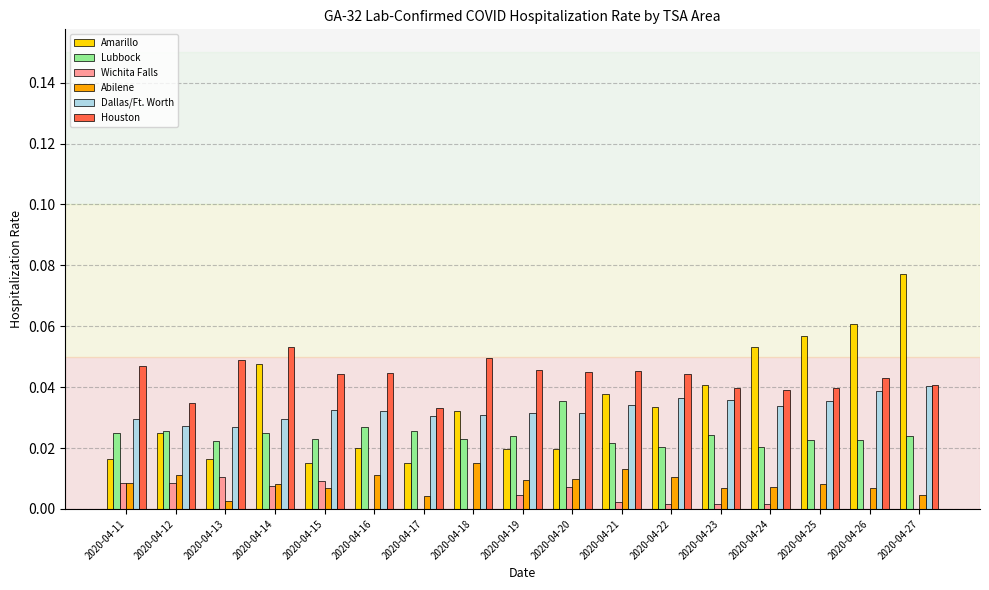

The value of Houston at 2020-04-22 is 0.1. True or false?

False